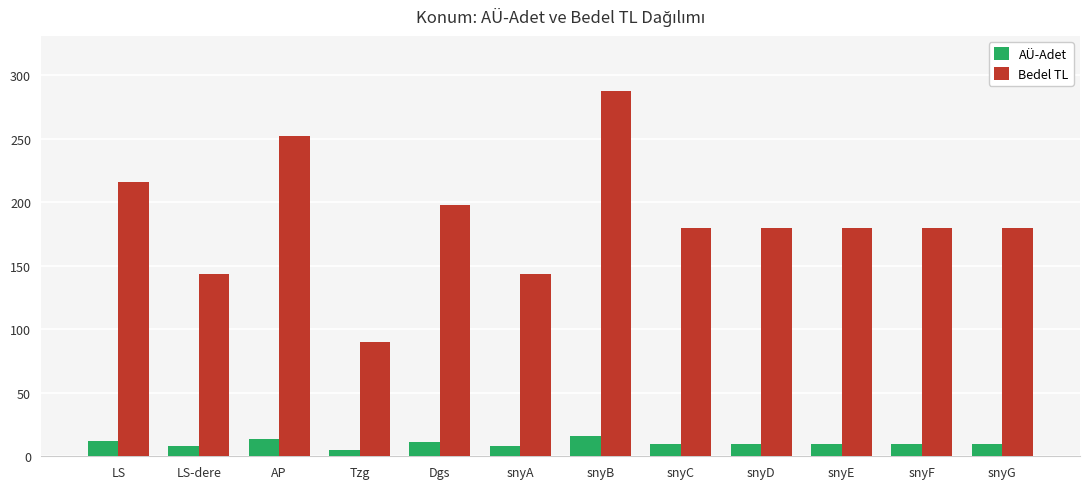

Which series changed the most between LS and snyB?

Bedel TL